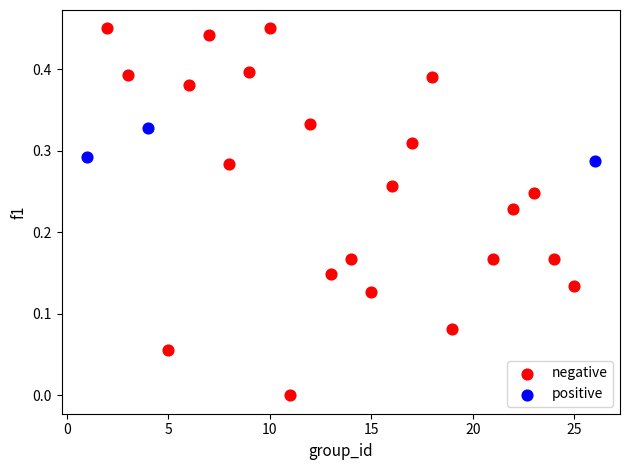

Which series contains the highest Y value?

negative